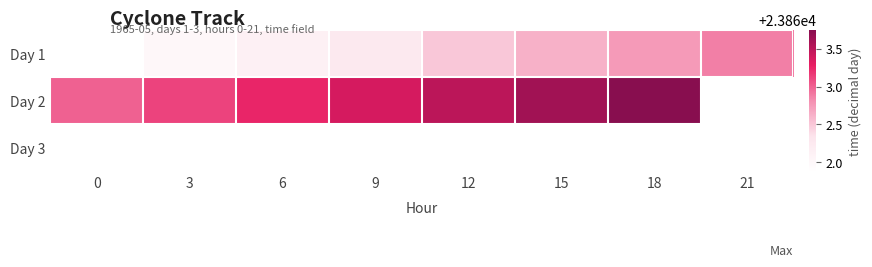

What is the difference between the highest and lowest values at 9?

1.1